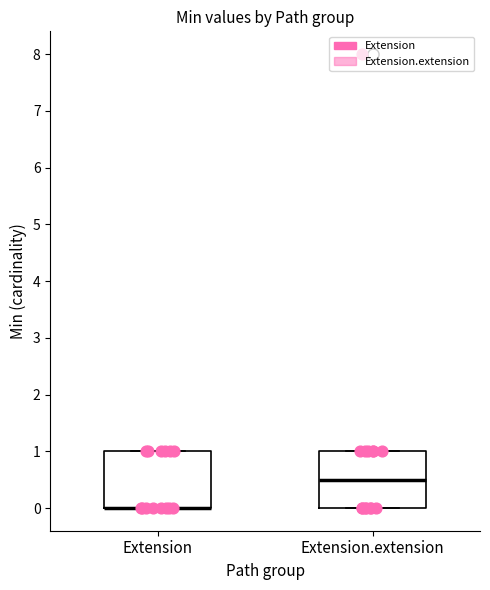

Reading left to right, read every box against the y-axis: the position of its median line, the range the box covers, and the ends of its whiskers. The values are not printed on the chart, so give them approximately, as read against the axis.

Extension: median 0.0 (drawn on the box's lower edge), box 0.0 to 1.0, whiskers 0.0 to 1.0
Extension.extension: median 0.5, box 0.0 to 1.0, whiskers 0.0 to 1.0